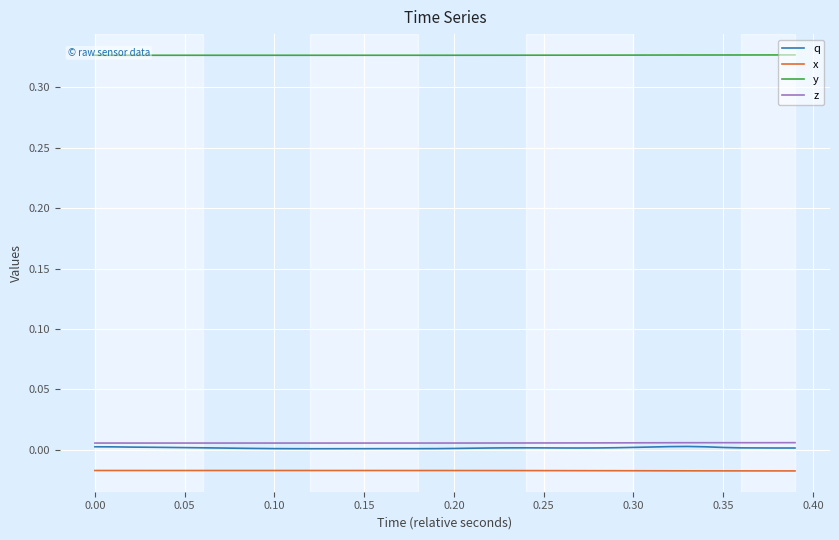

What is the sum of all z values?

0.2